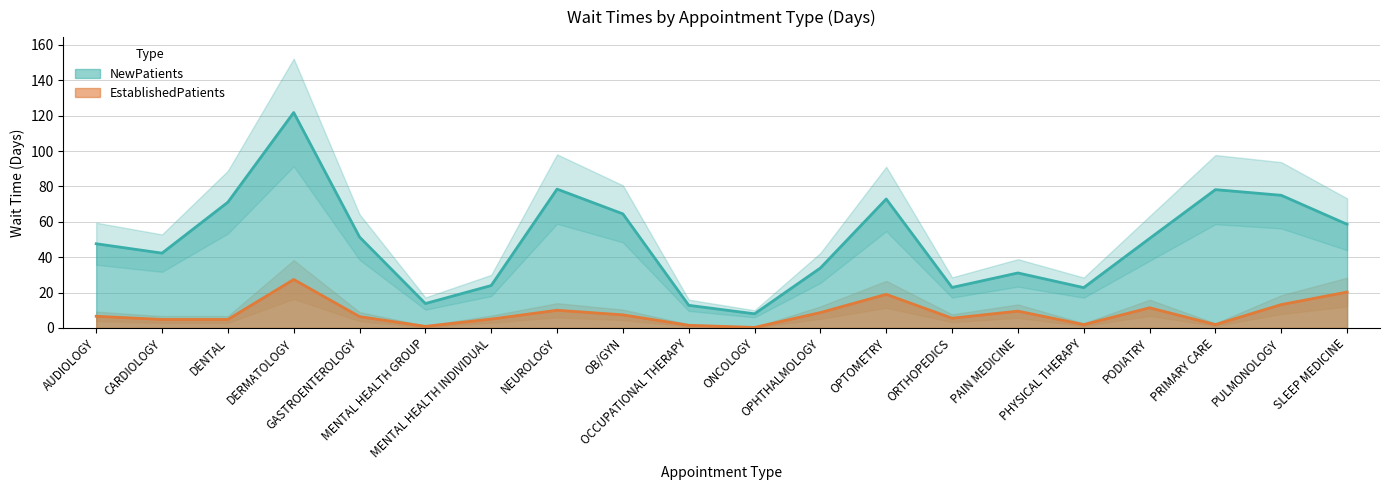

What is the value of the EstablishedPatients point at the 12th from the left?

8.7